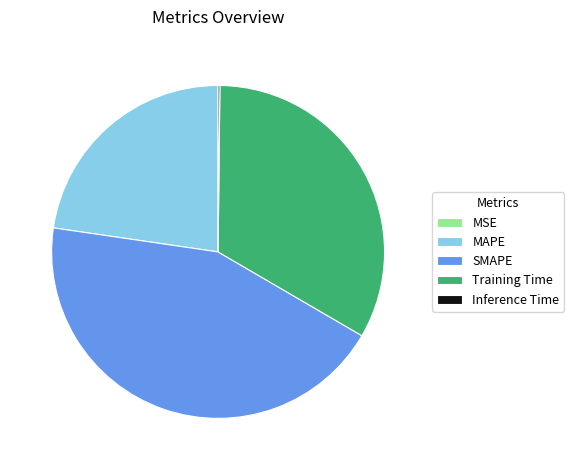

Which category has the biggest portion of the pie?

SMAPE